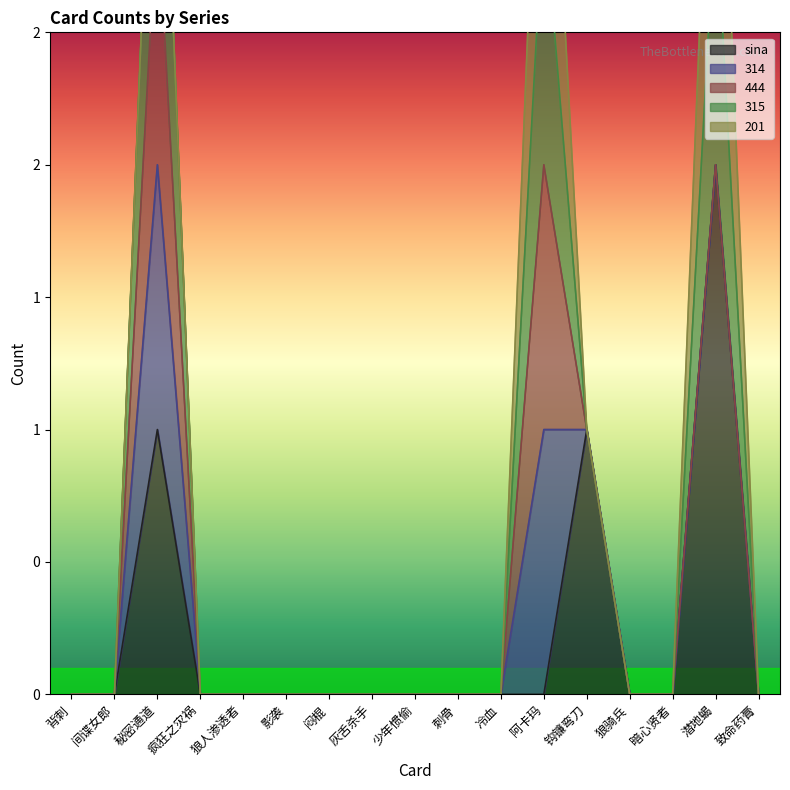

True or false: 201 and 314 intersect in this chart.

False